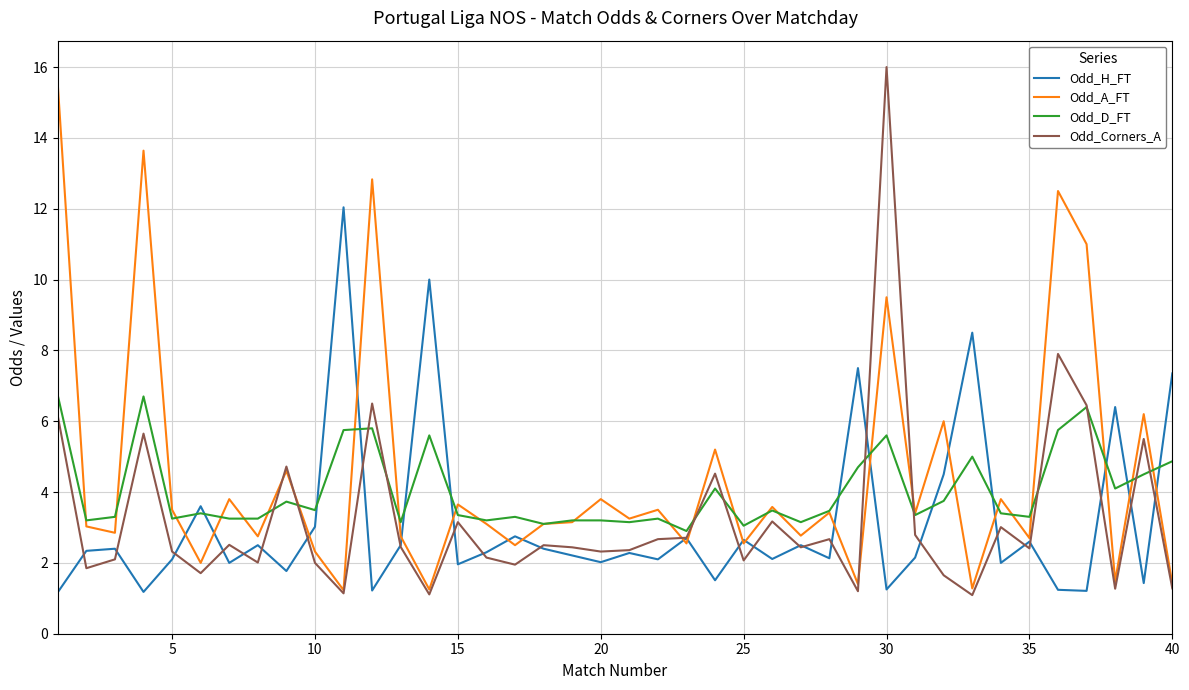

What is the maximum value for Odd_H_FT?

12.0